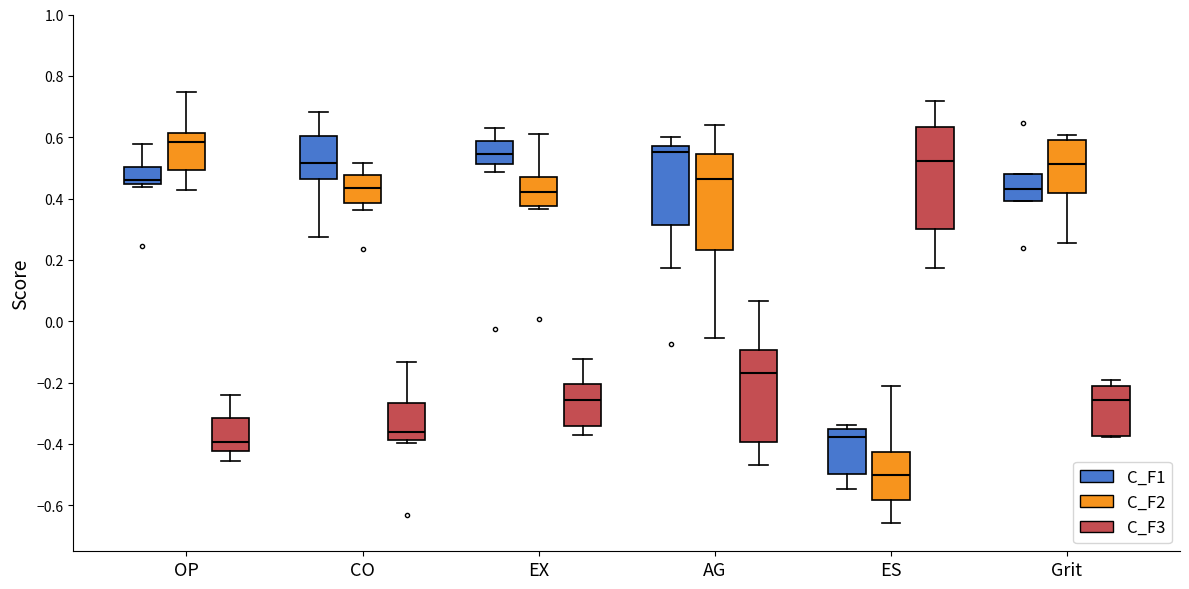

Which box has the lowest median line?

ES (C_F2)